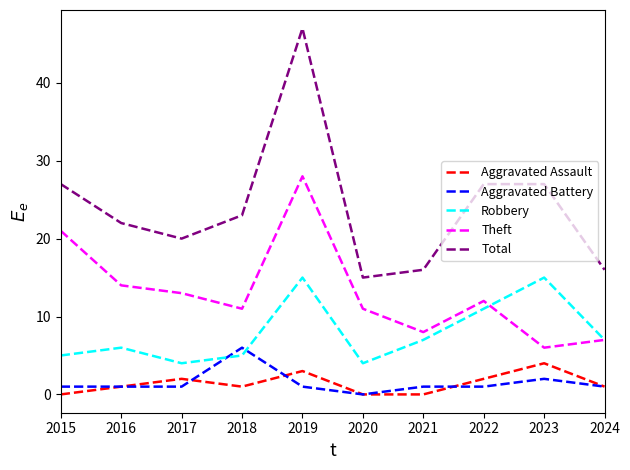

True or false: Total and Theft cross at least once.

False